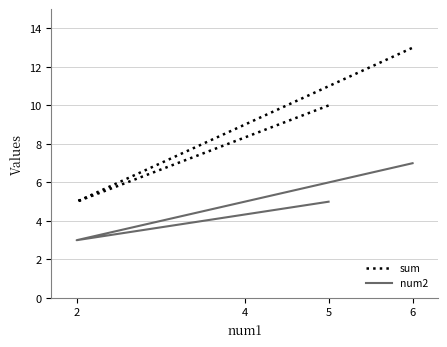

Count the num2 values in the range 5 to 7.

3